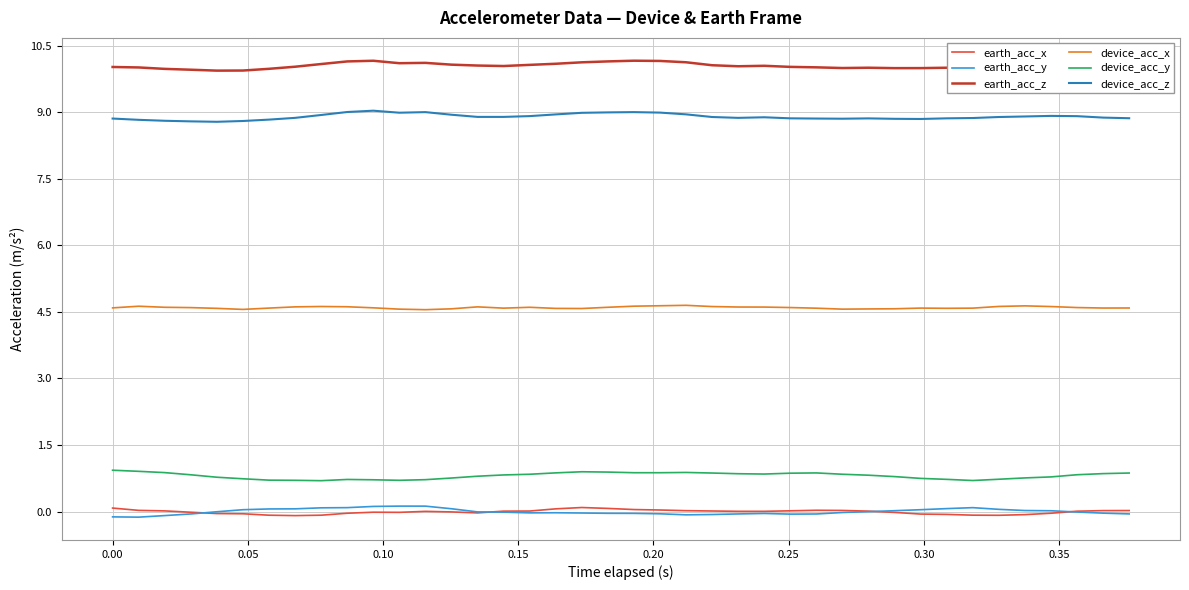

What is the minimum value for device_acc_y?

0.7